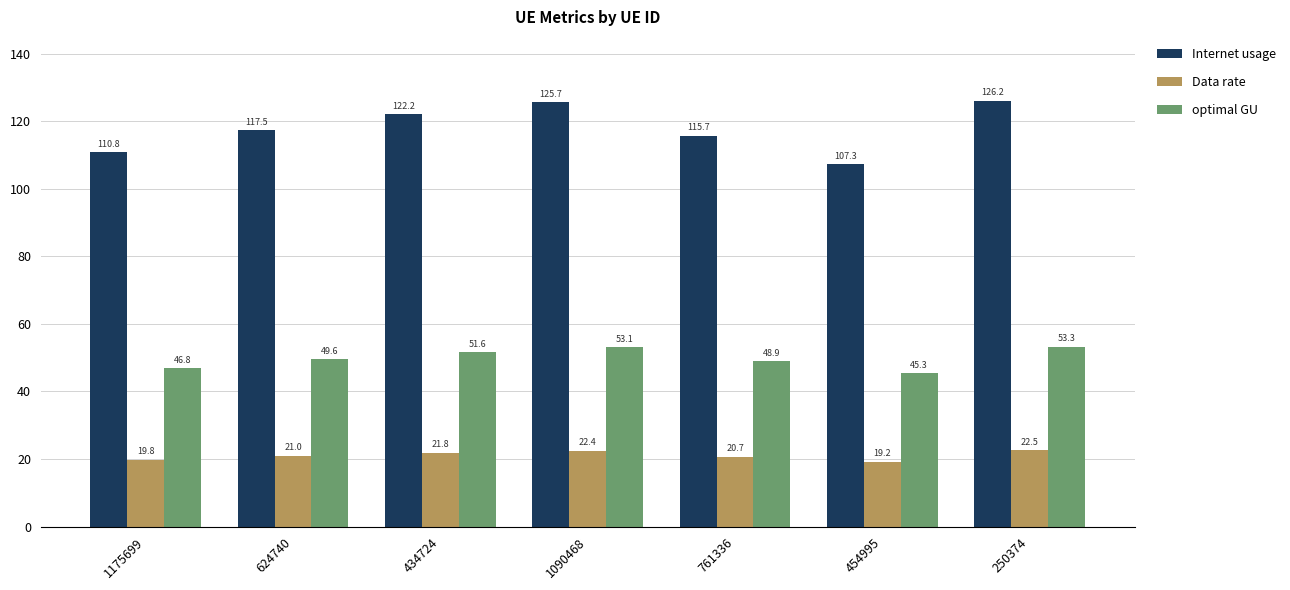

How many data points in Data rate are less than 20?

2